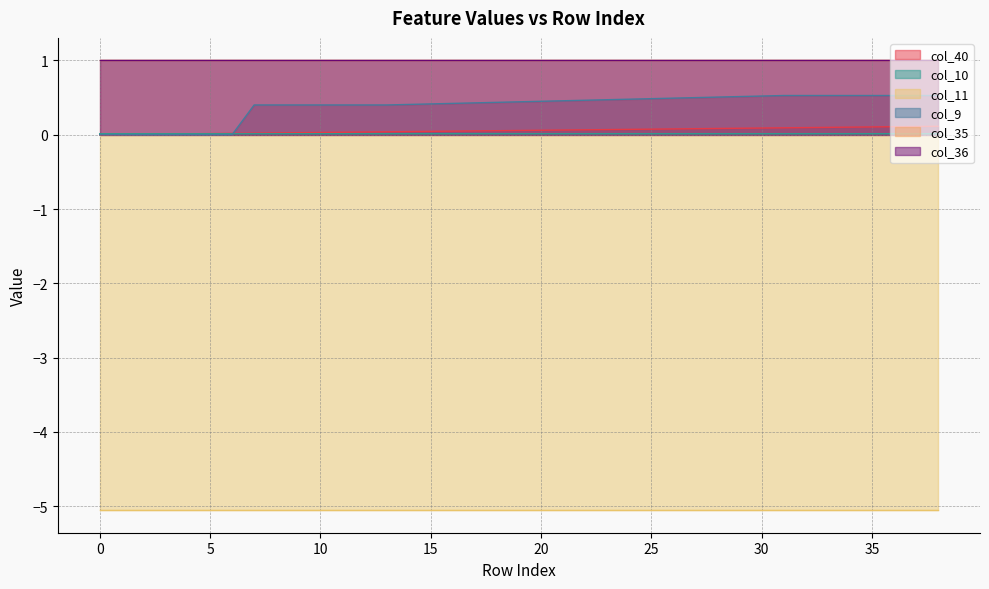

Is it true that col_40 equals 0.1 at 24?

True